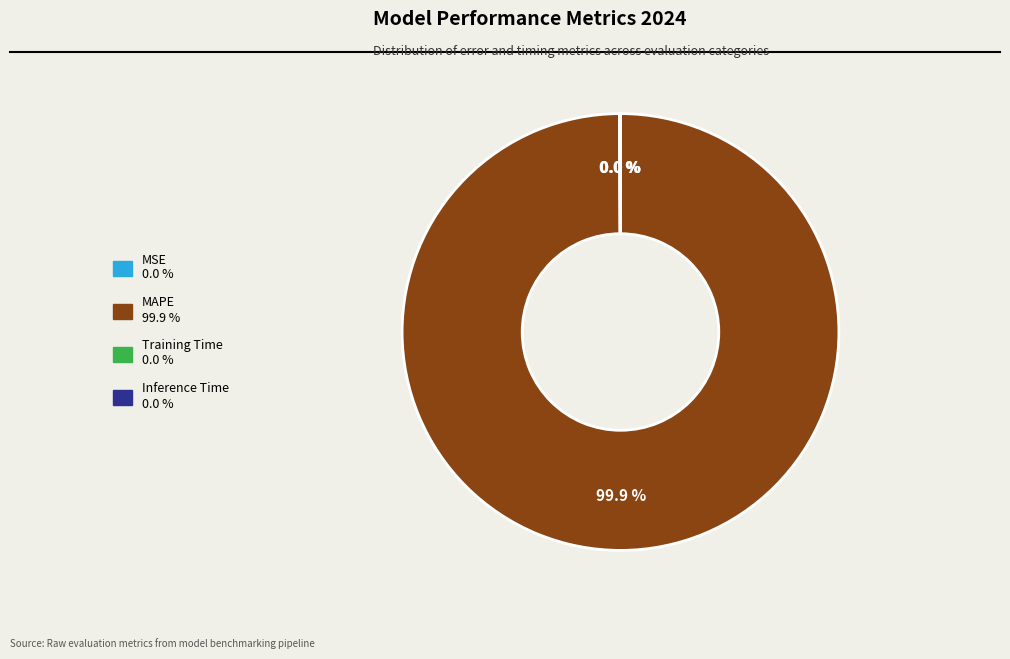

What is the largest slice in the pie chart?

MAPE